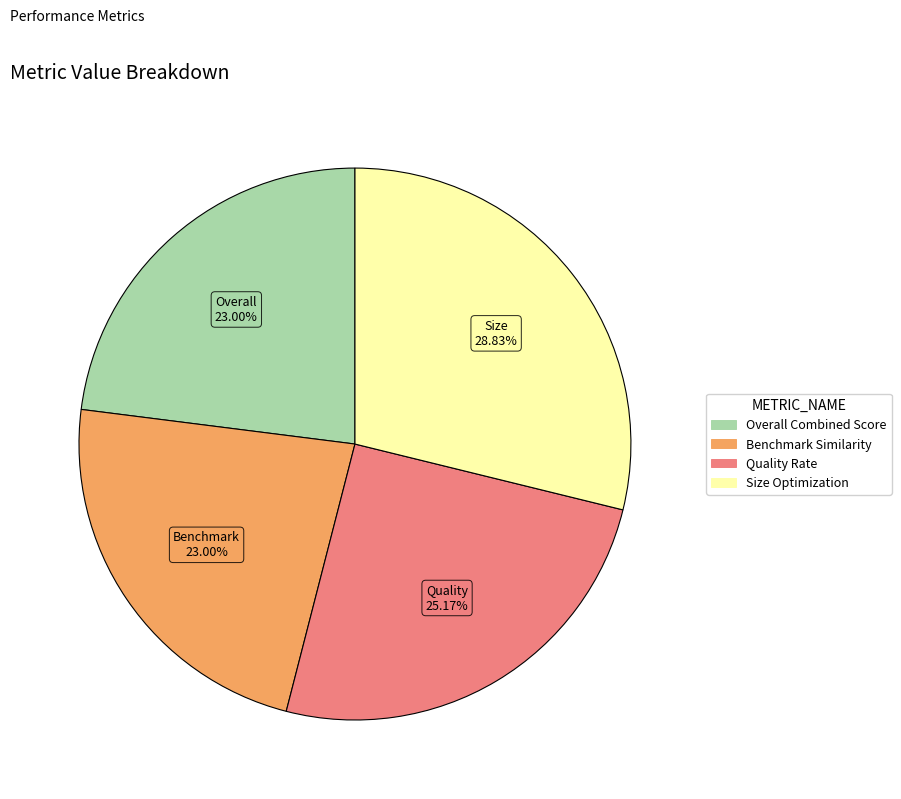

To the nearest percent, what is the average slice percentage?

25%